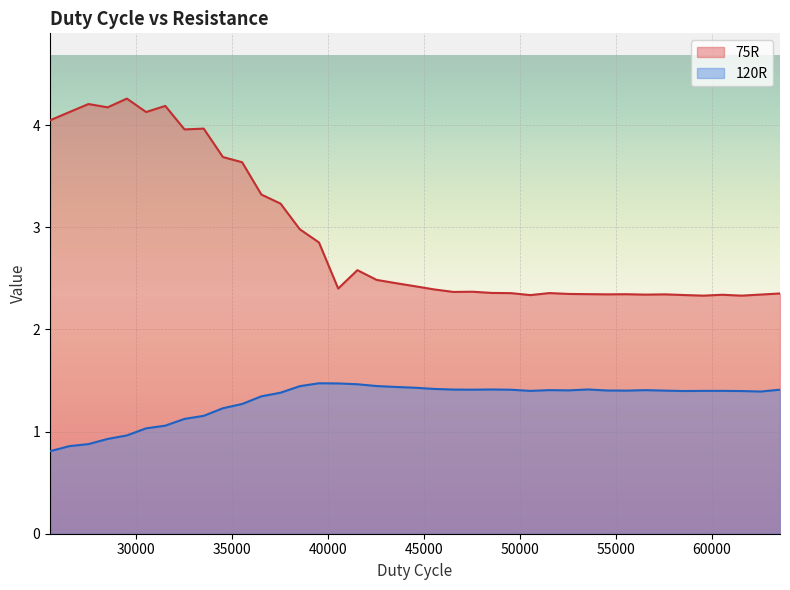

The 75R series shows 1.5 at 40536. True or false?

False